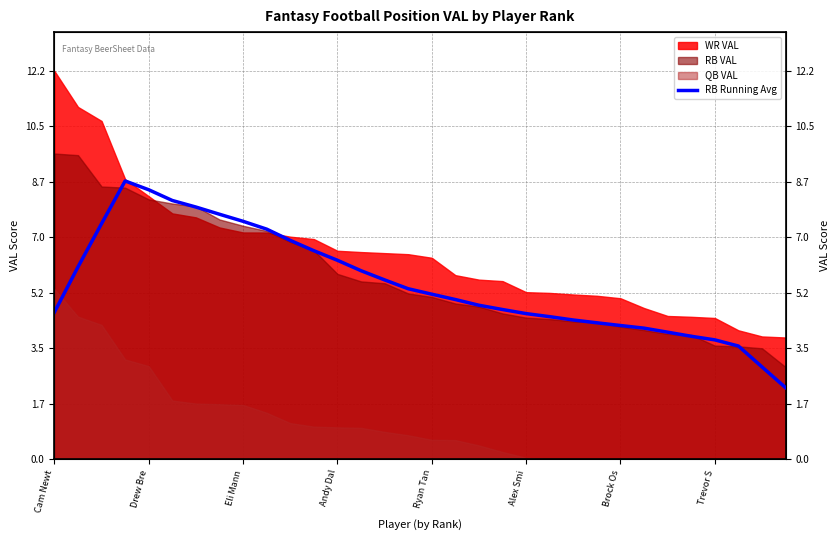

How many data points are above 5?

17